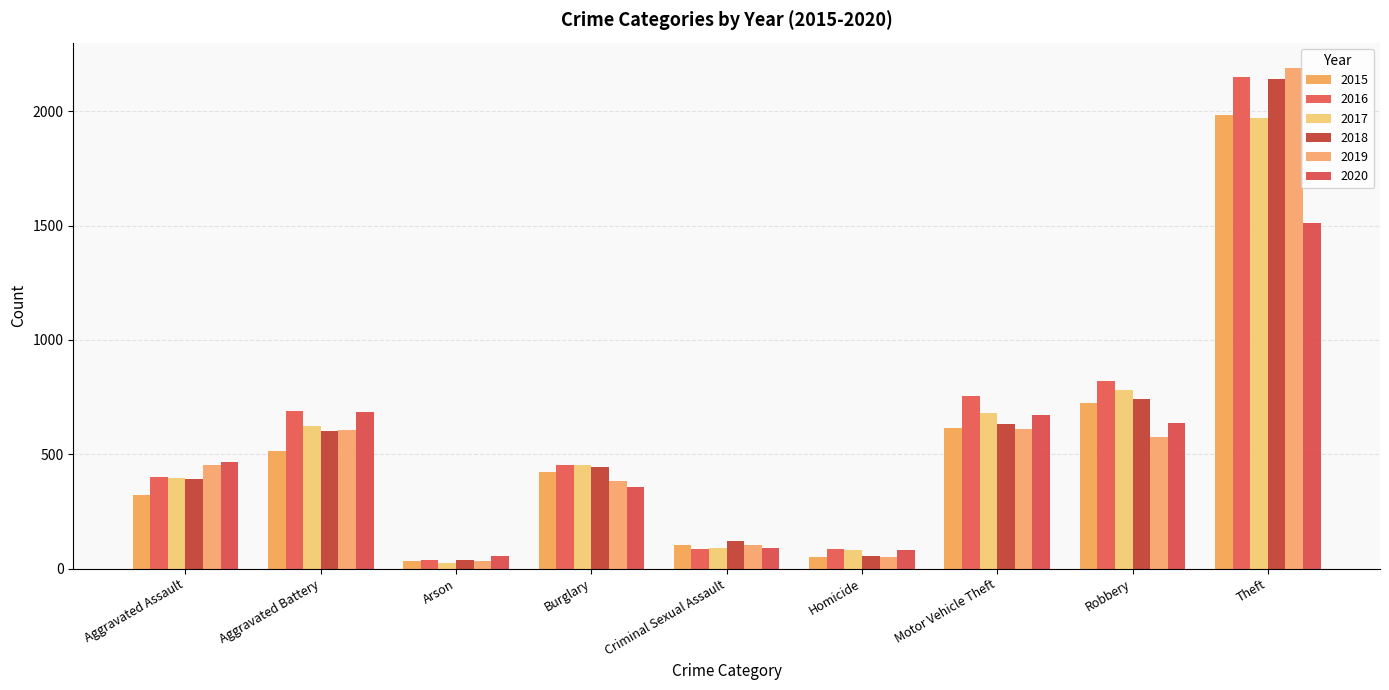

What is the maximum value shown in the chart?

2190